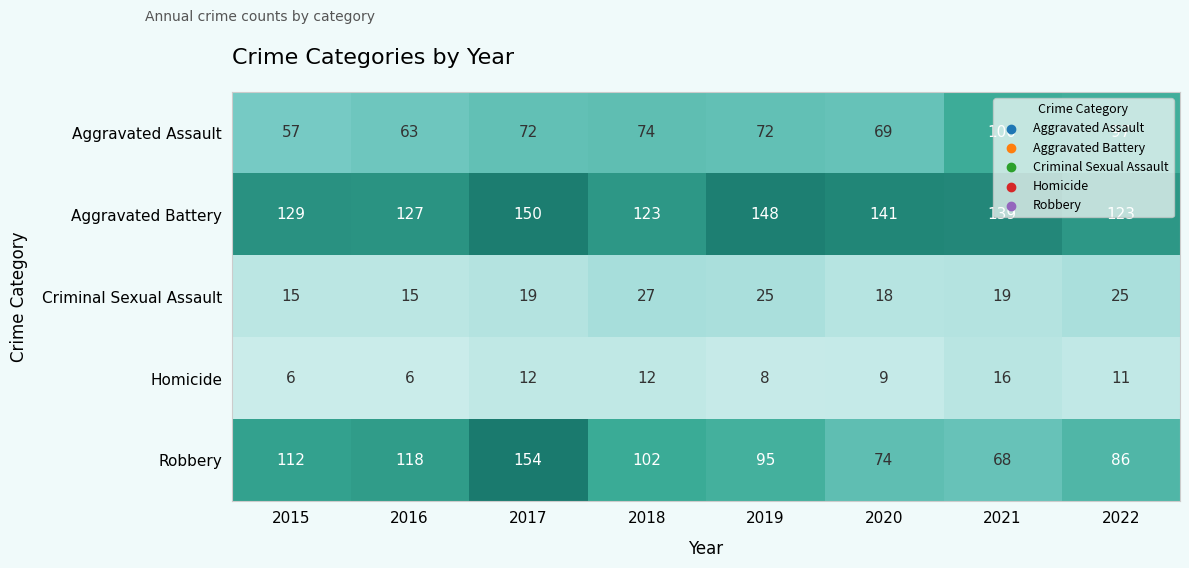

Is it true that Homicide equals 9 at 2020?

True